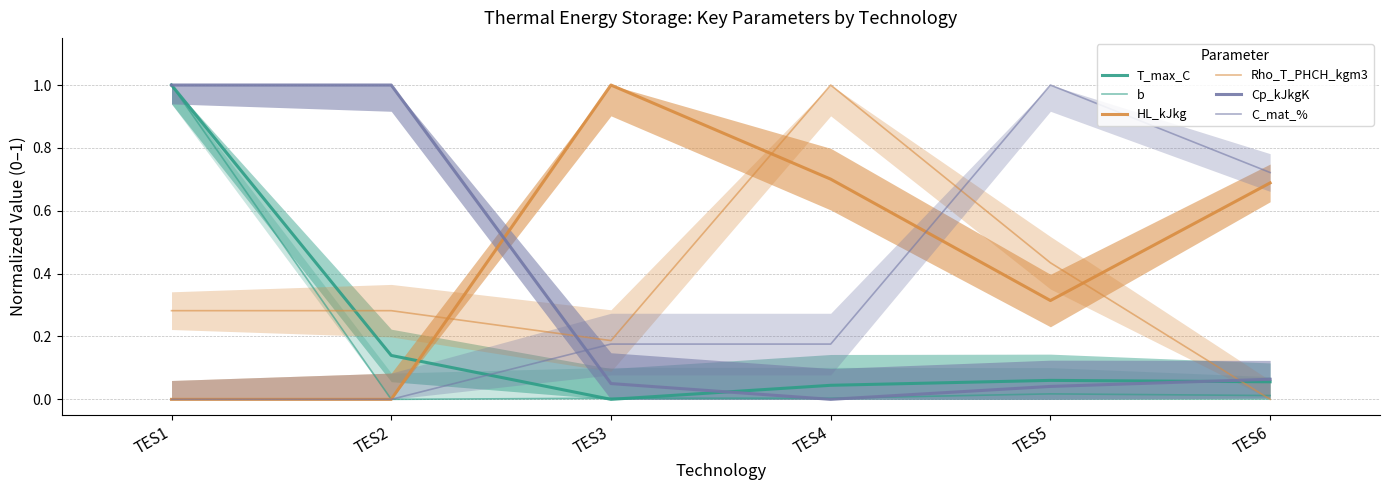

Which series changed the most between TES1 and TES4?

Cp_kJkgK